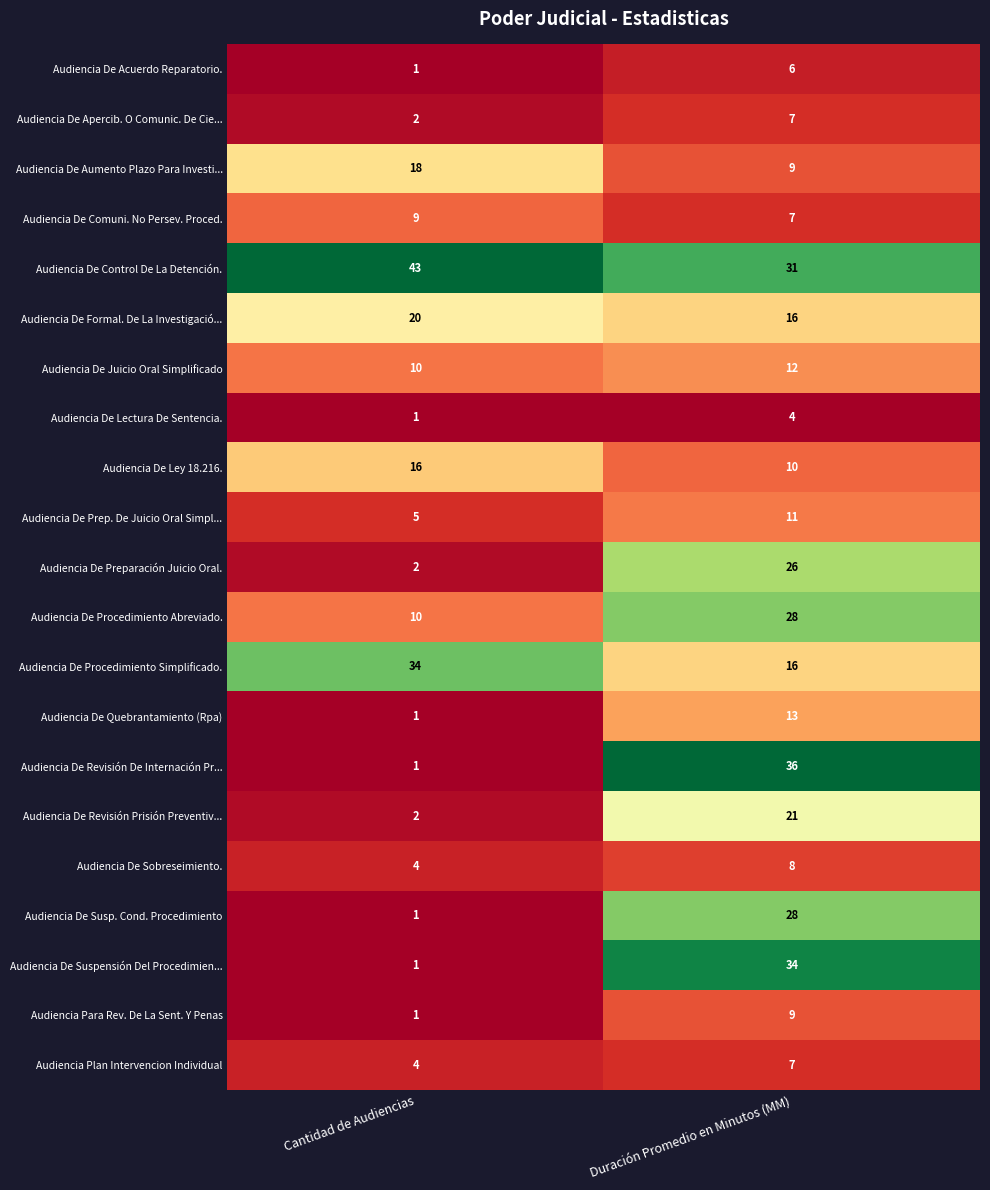

What is the greatest value displayed?

43